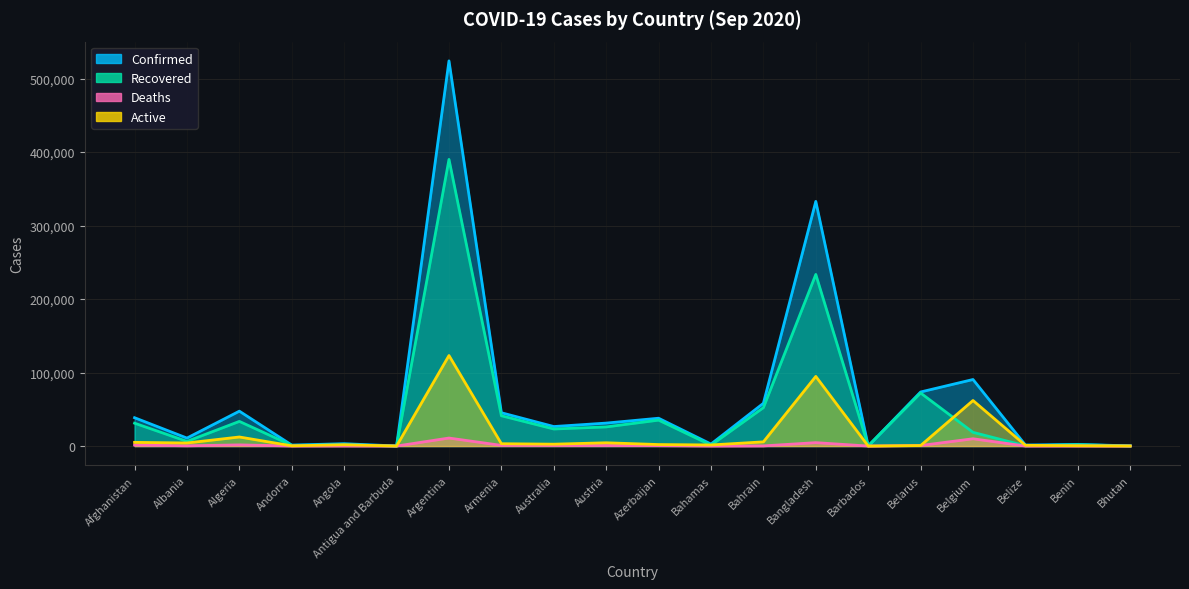

Which category has the lowest value across all series?

Bhutan